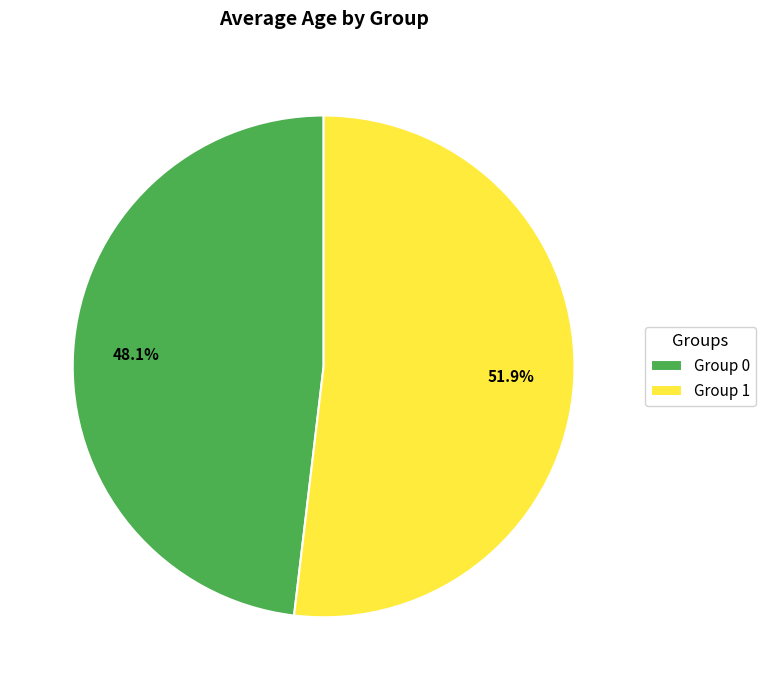

What percentage is NOT represented by Group 0?

51.9%